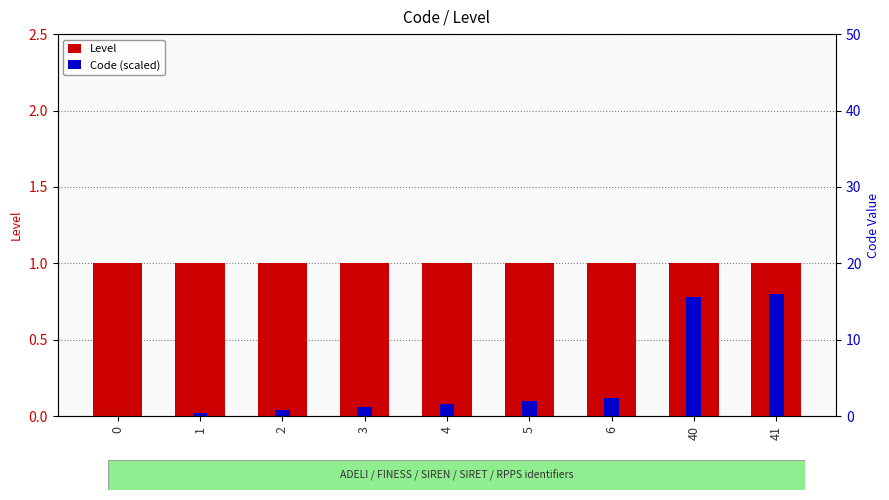

Rank the categories by Code (scaled) value from highest to lowest.

41, 40, 6, 5, 4, 3, 2, 1, 0